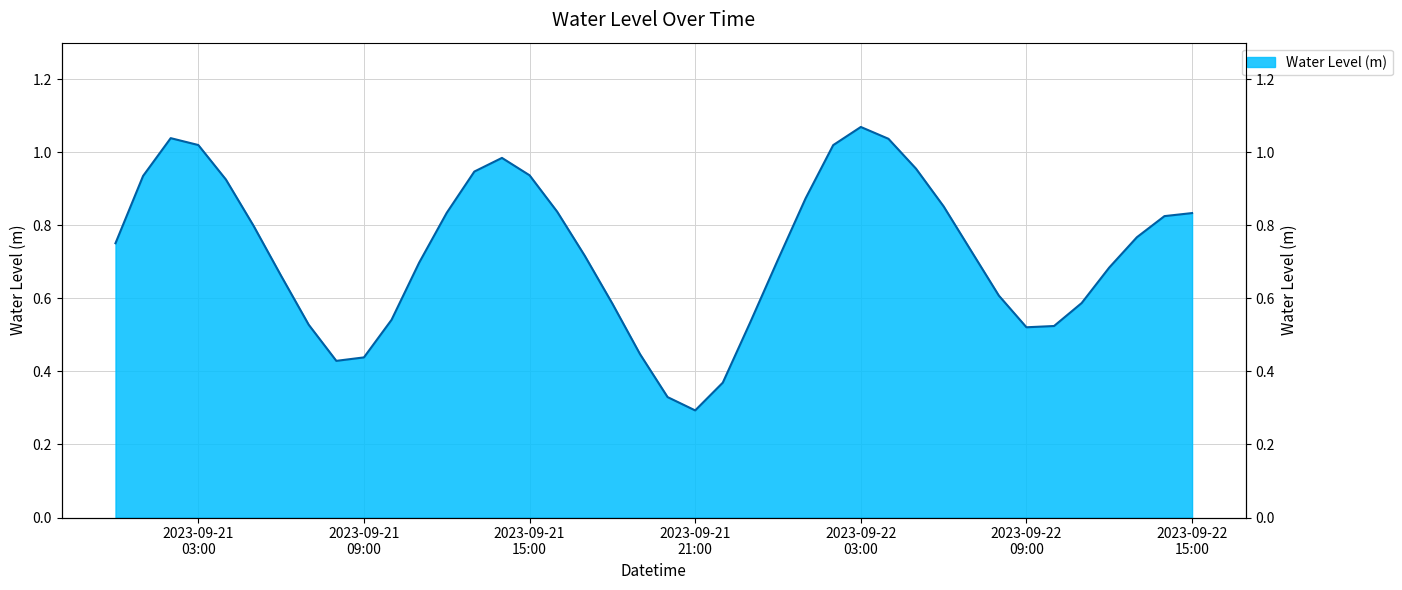

What is the label of the 32nd point from the left?

2023-09-22 07:00